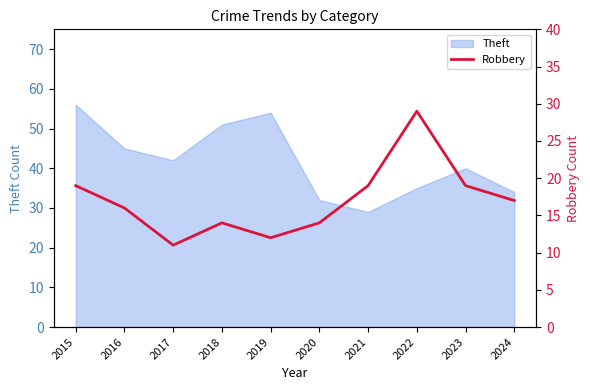

Which category has the highest value in the Theft series?

2015